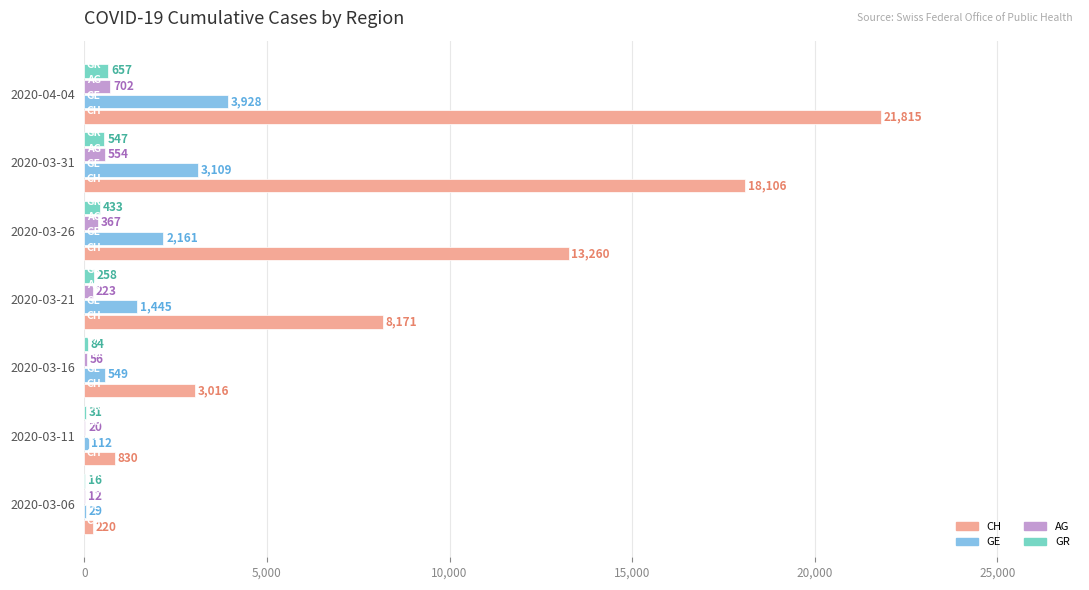

How many data points does each series have?

7